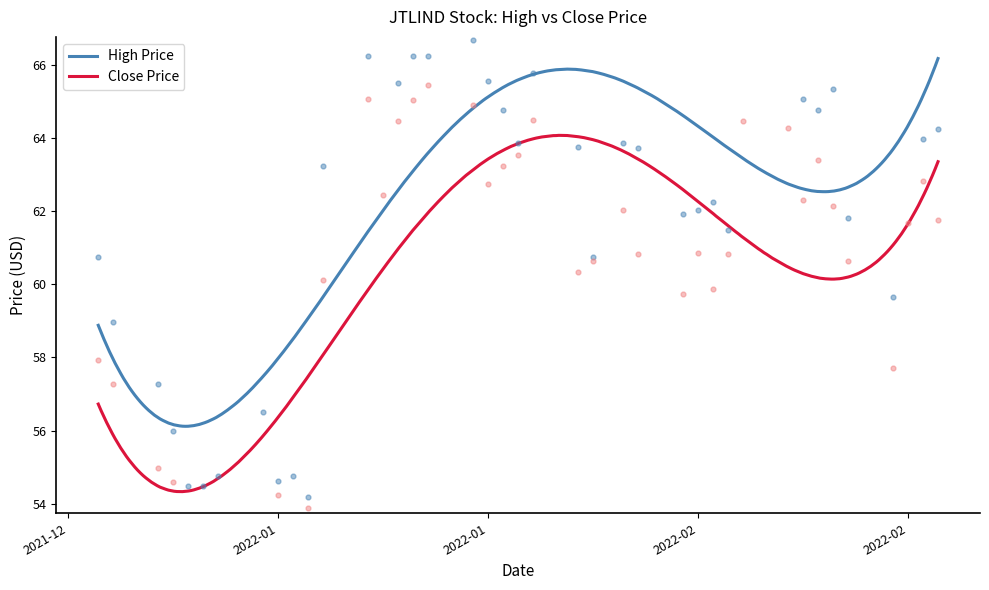

Which series has the largest total across all categories?

high